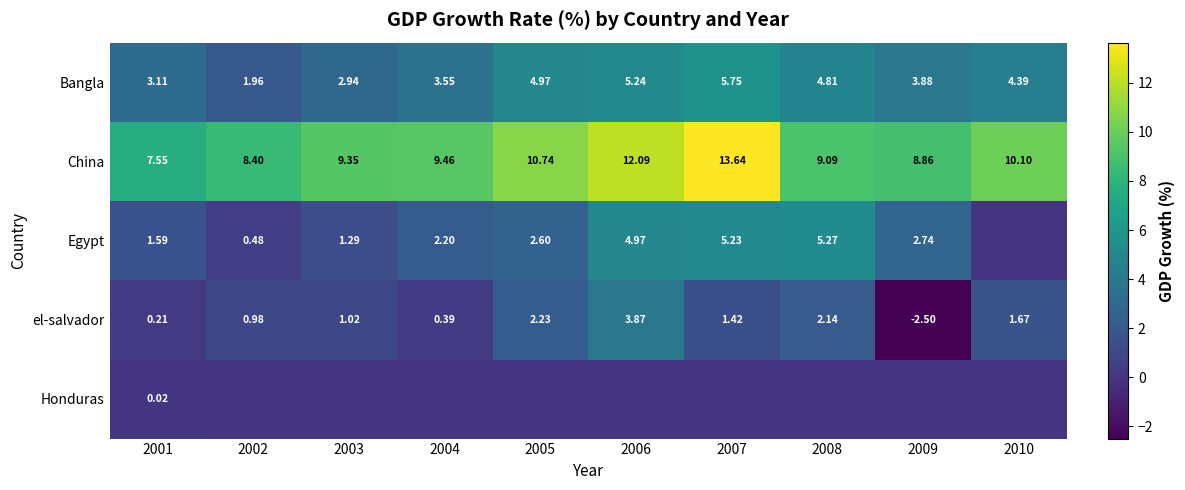

Is the value of el-salvador at 2003 greater than the value of China at 2003?

No